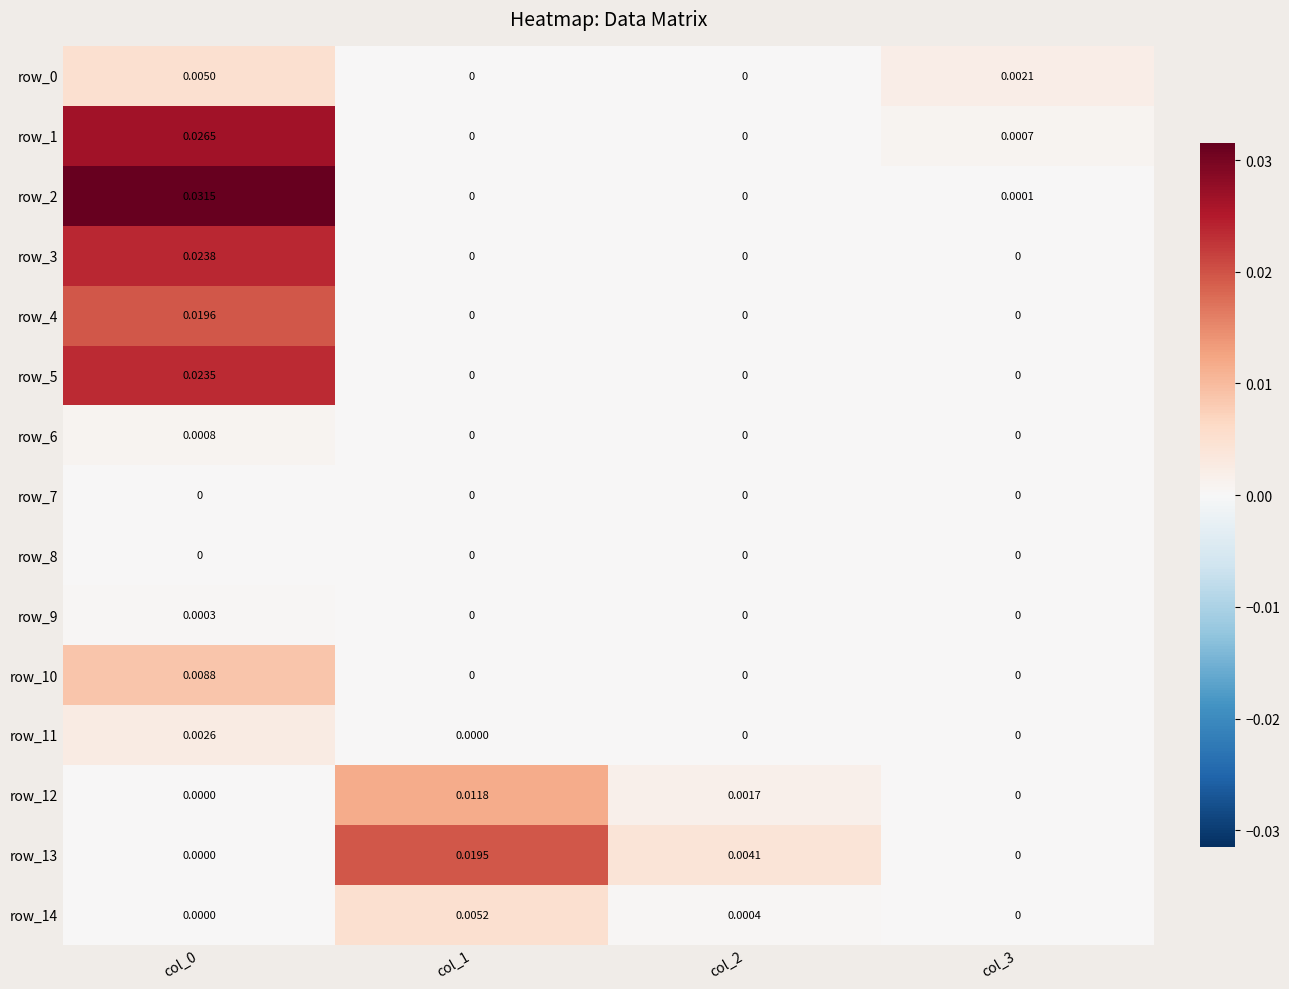

Is the value of row_4 at col_1 greater than the value of row_9 at col_3?

No